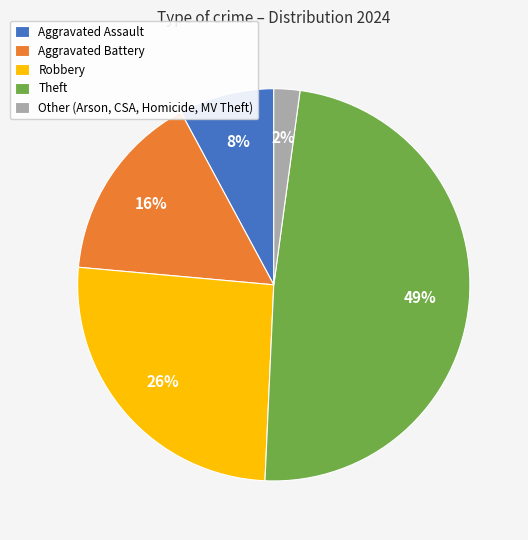

Does Aggravated Assault account for over 50% of the chart?

No